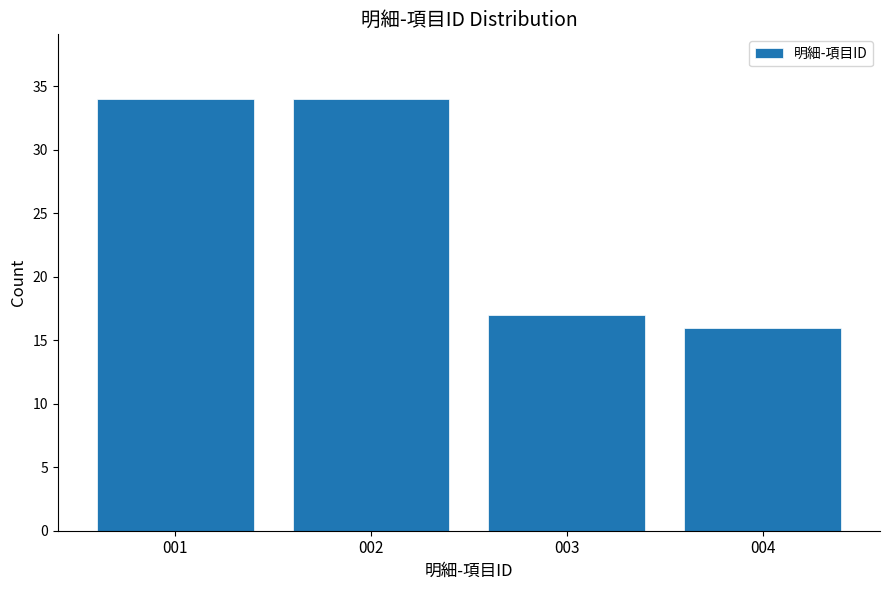

Reading left to right, transcribe this chart: for each bar, give the range it covers on the x-axis and its height. The values are not printed on the chart, so give them approximately, as read against the axis.

0.5 to 1.5: 34
1.5 to 2.5: 34
2.5 to 3.5: 17
3.5 to 4.5: 16